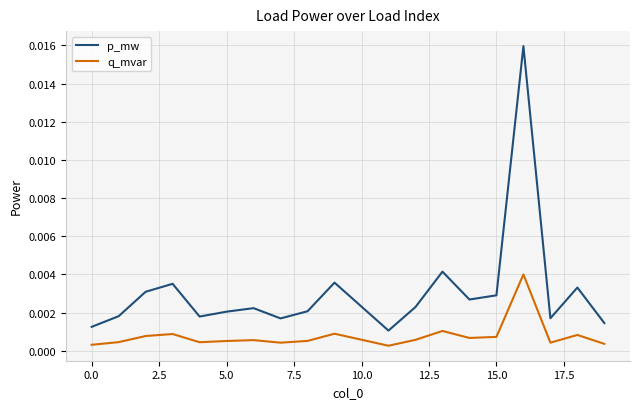

What are all the series names shown in the legend?

p_mw, q_mvar